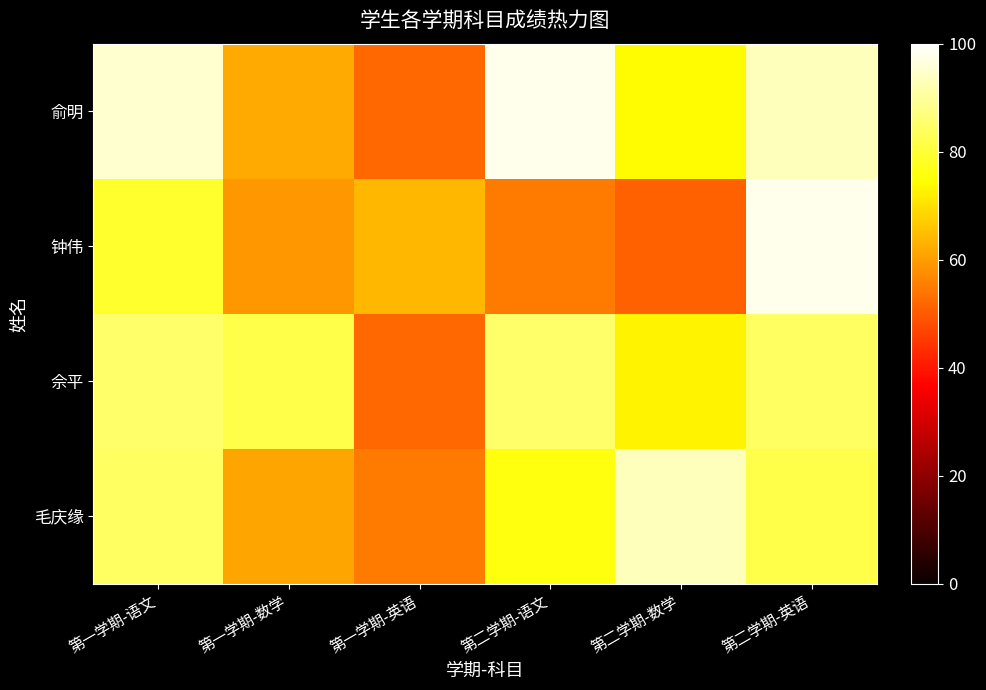

Which series has the largest range (max minus min)?

钟伟